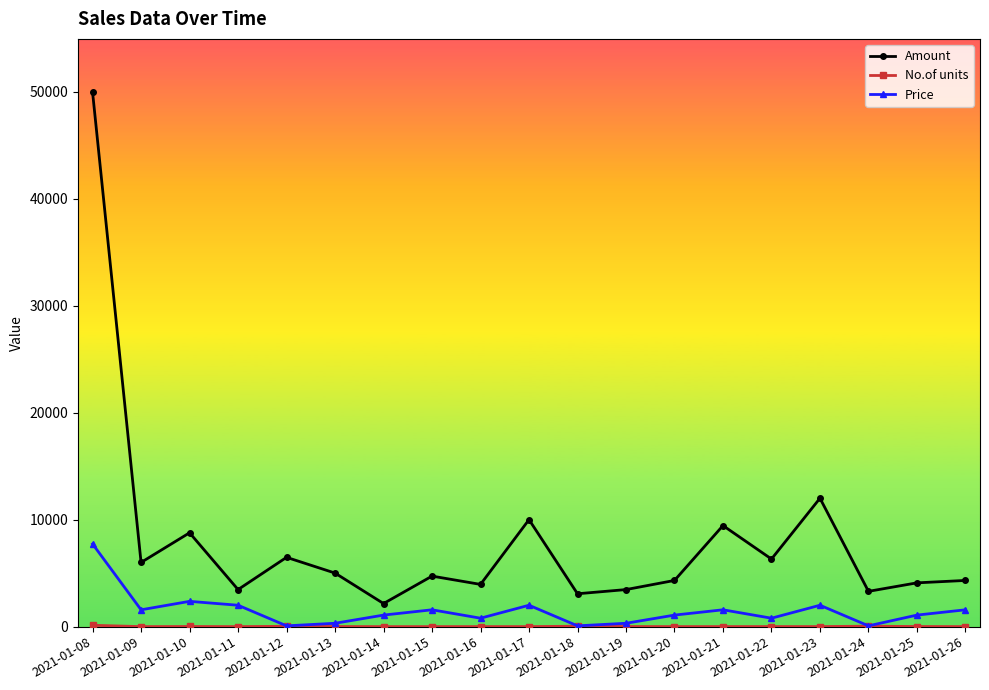

What is the maximum value shown in the chart?

49958